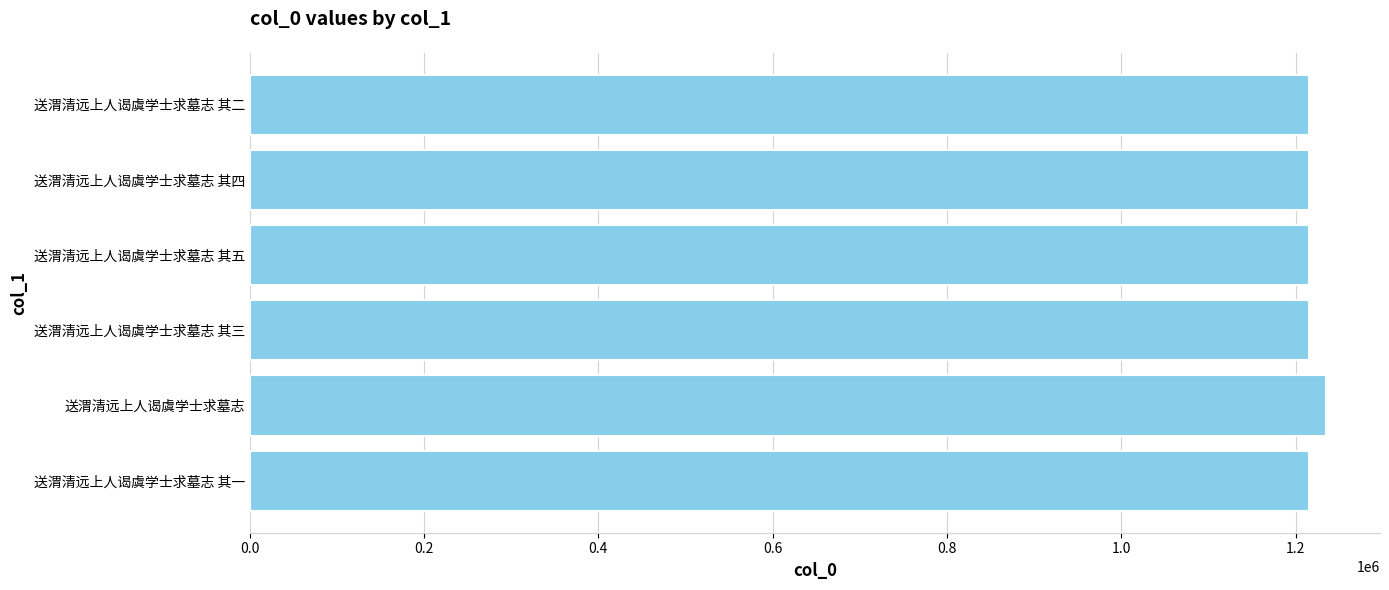

The chart shows a value of 1775591 at 送渭清远上人谒虞学士求墓志. True or false?

False